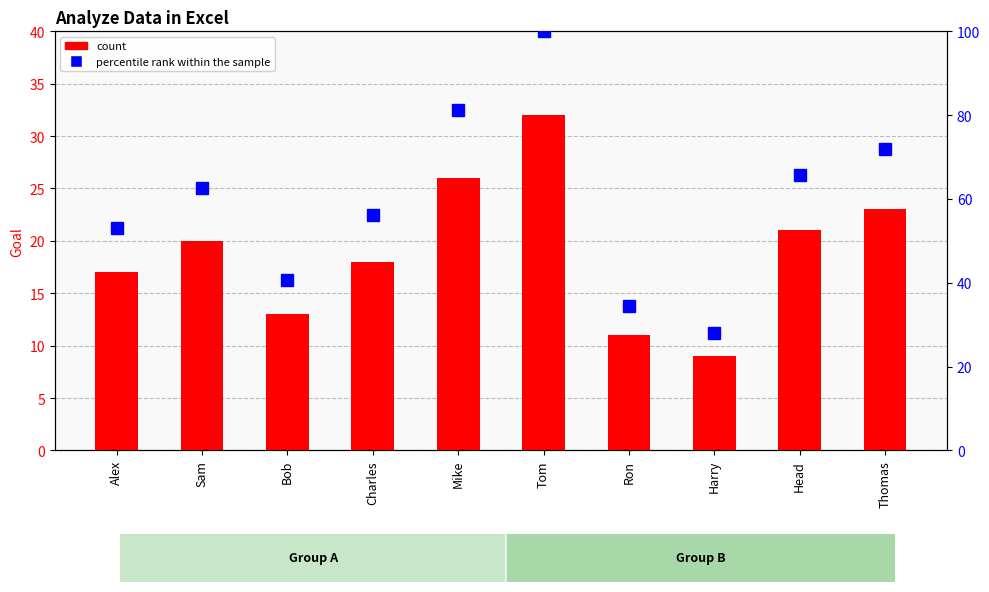

List the labels in order of count value, largest first.

Tom, Mike, Thomas, Head, Sam, Charles, Alex, Bob, Ron, Harry